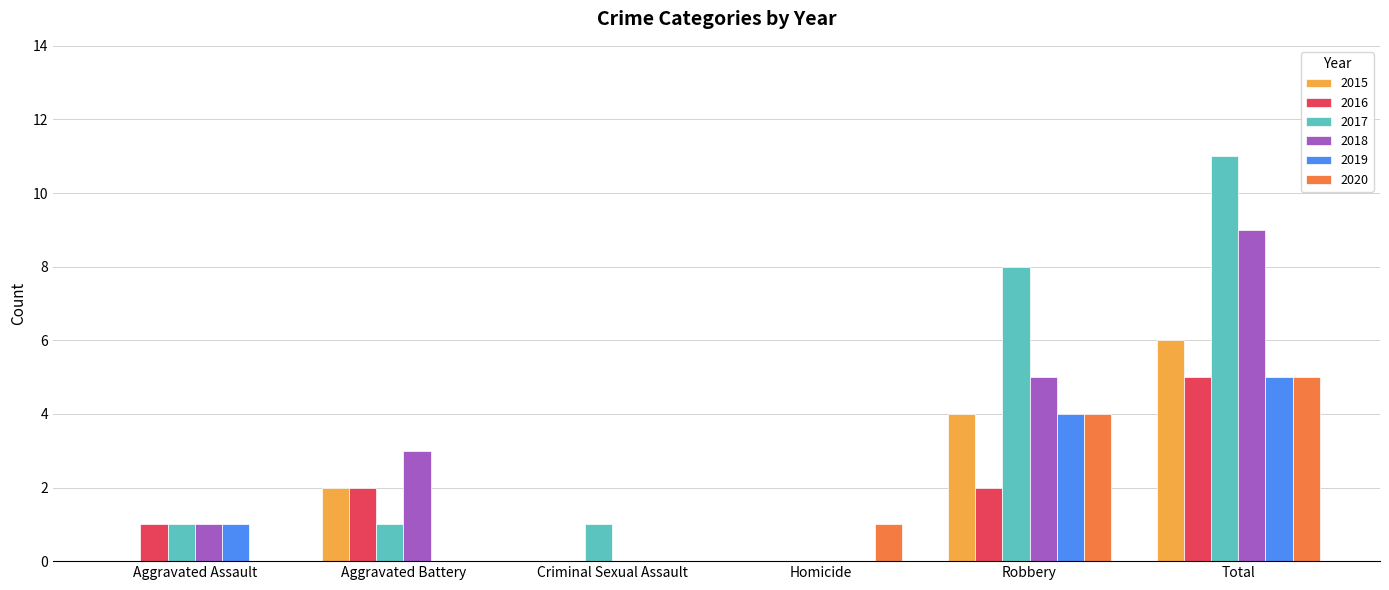

What is the total value across all series at Homicide?

1